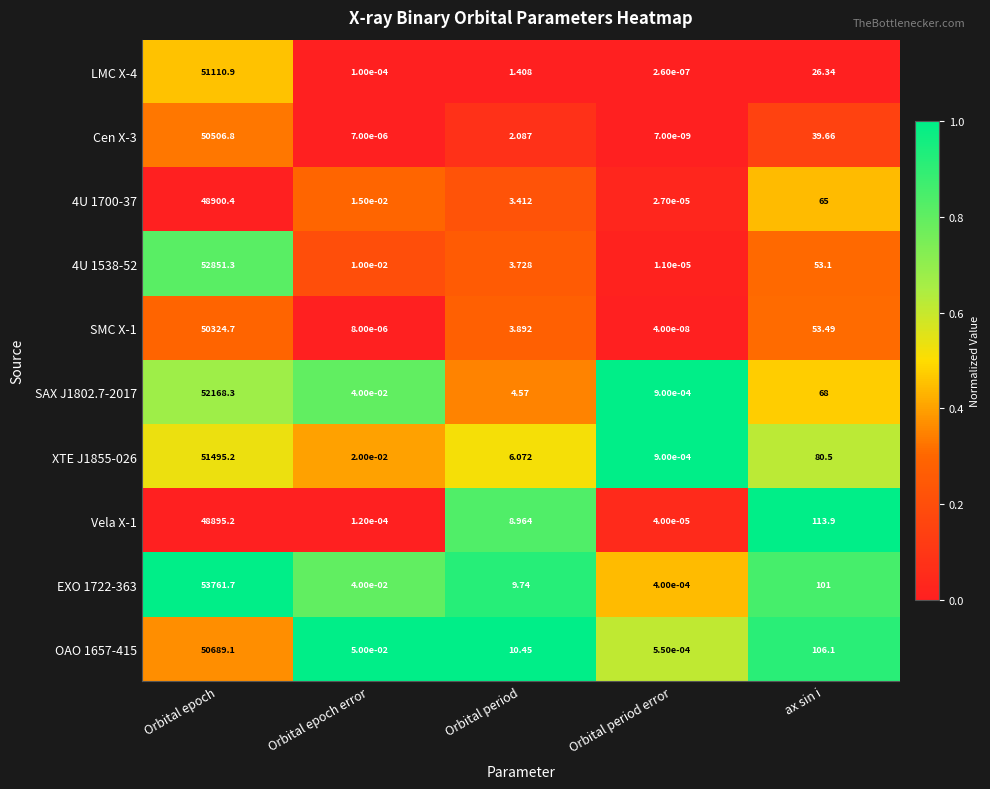

Rank the series by their maximum value, from lowest to highest.

Vela X-1, 4U 1700-37, SMC X-1, Cen X-3, OAO 1657-415, LMC X-4, XTE J1855-026, SAX J1802.7-2017, 4U 1538-52, EXO 1722-363